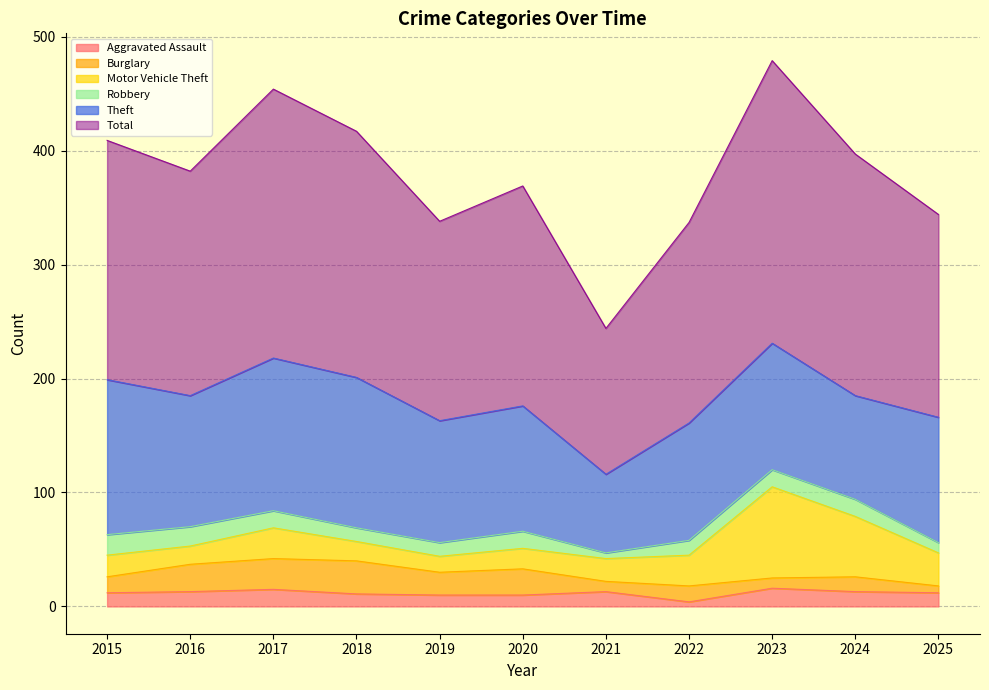

What is the sum of all Aggravated Assault values?

129